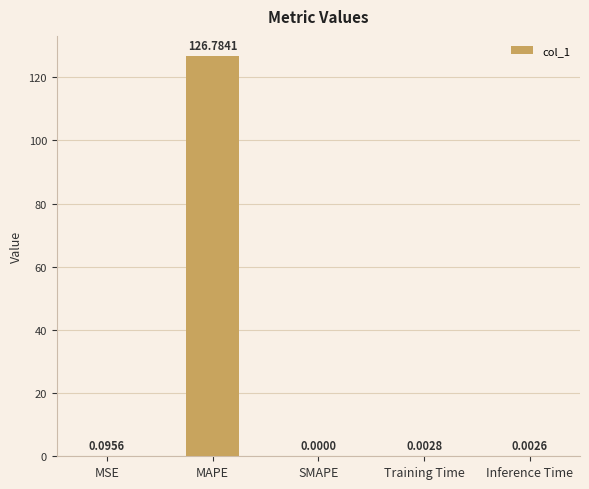

What value does the data have at MAPE?

126.8